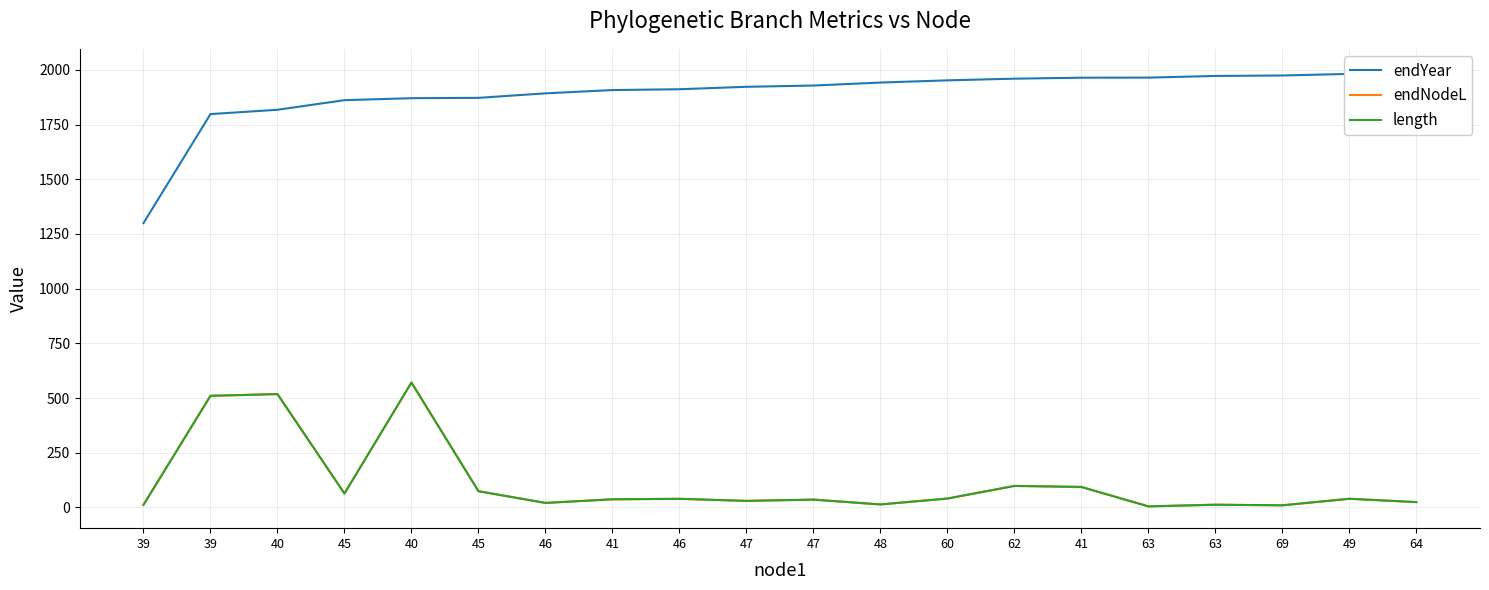

True or false: endYear and endNodeL intersect in this chart.

False